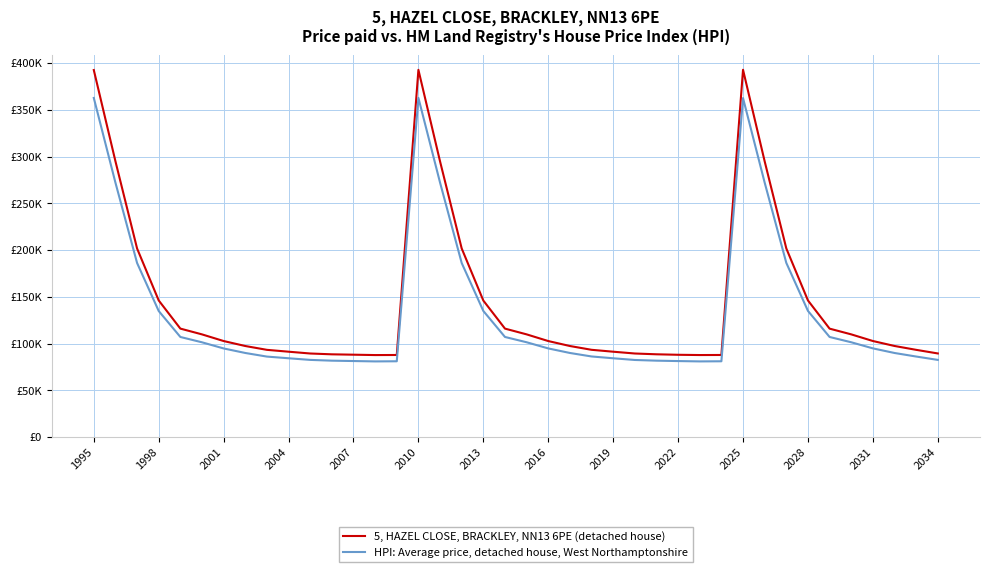

Rank the series by their average value, from highest to lowest.

5, HAZEL CLOSE, BRACKLEY, NN13 6PE (detached house), HPI: Average price, detached house, West Northamptonshire